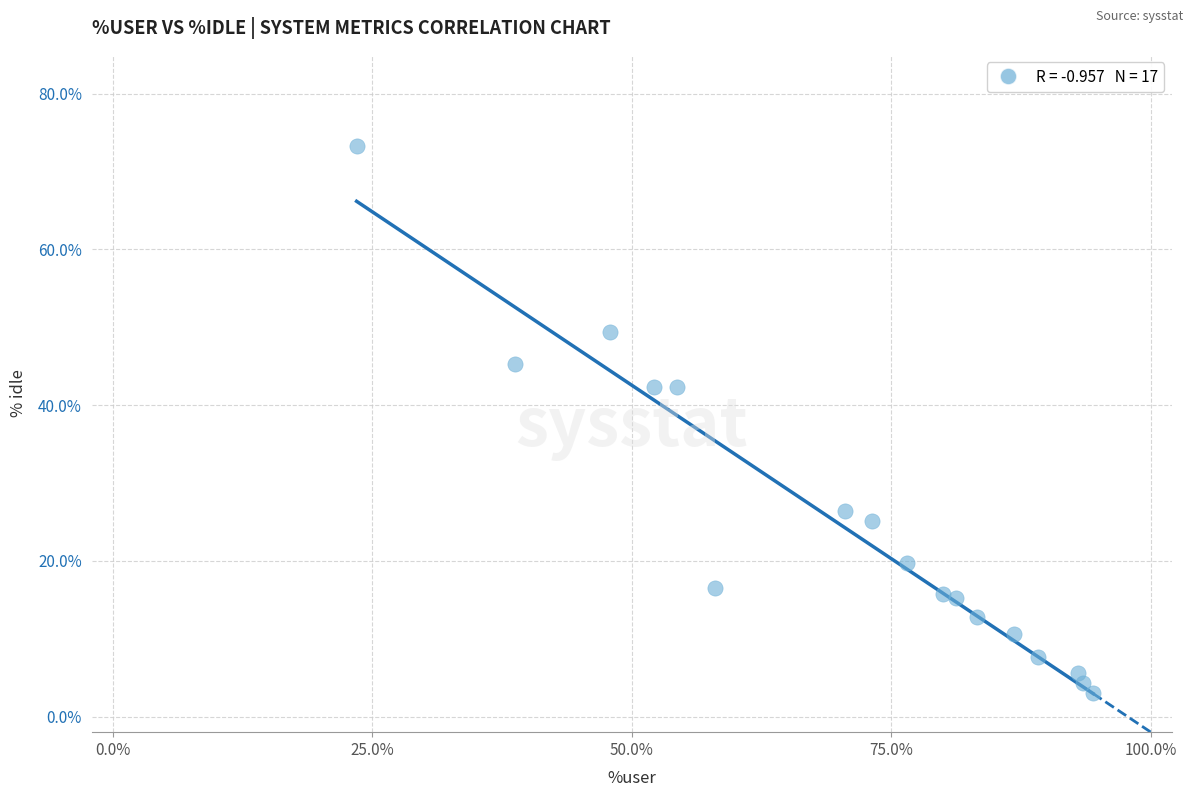

What is the range of Y values (max minus min)?

70.2